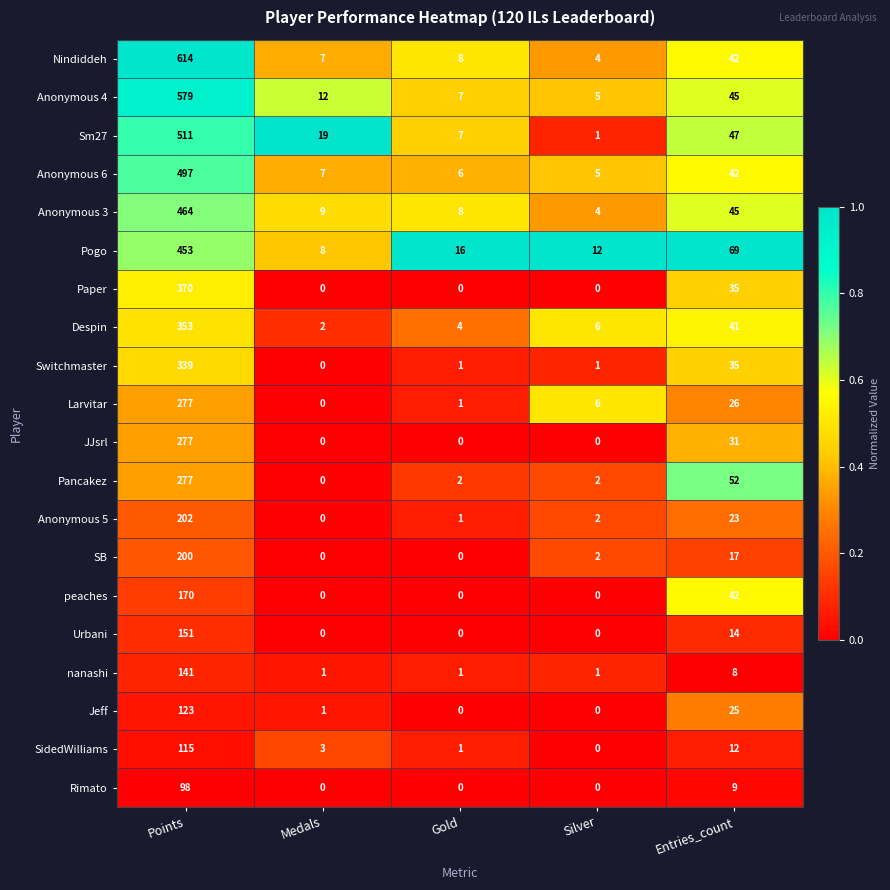

The value of SB at Medals is 0. True or false?

True